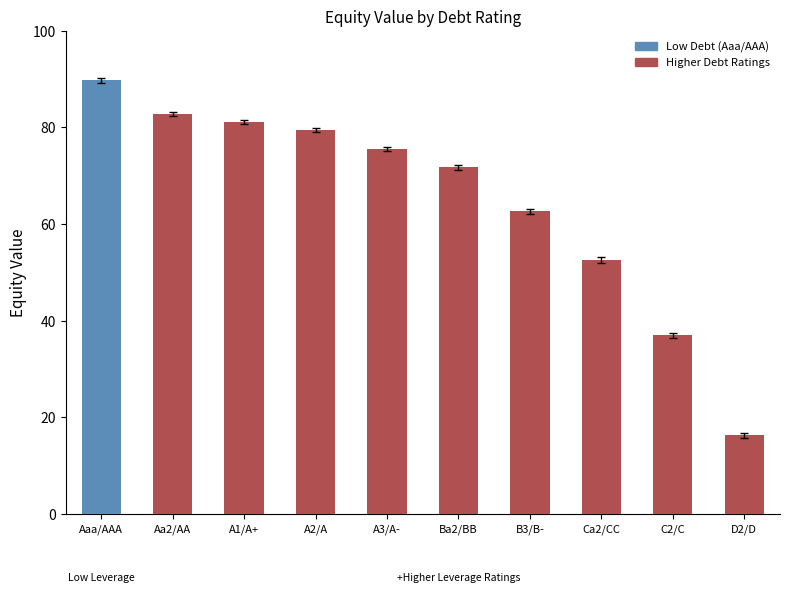

What is the change in value from Aaa/AAA to A1/A+?

-8.7